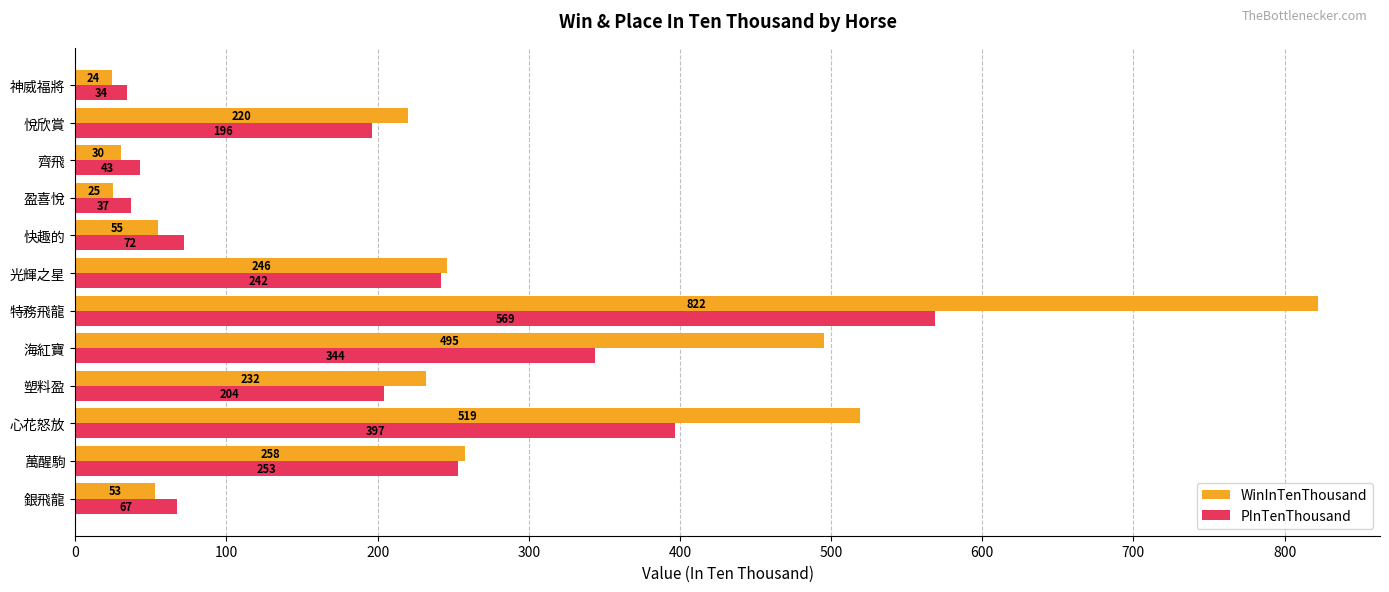

What is the average value of the WinInTenThousand series?

248